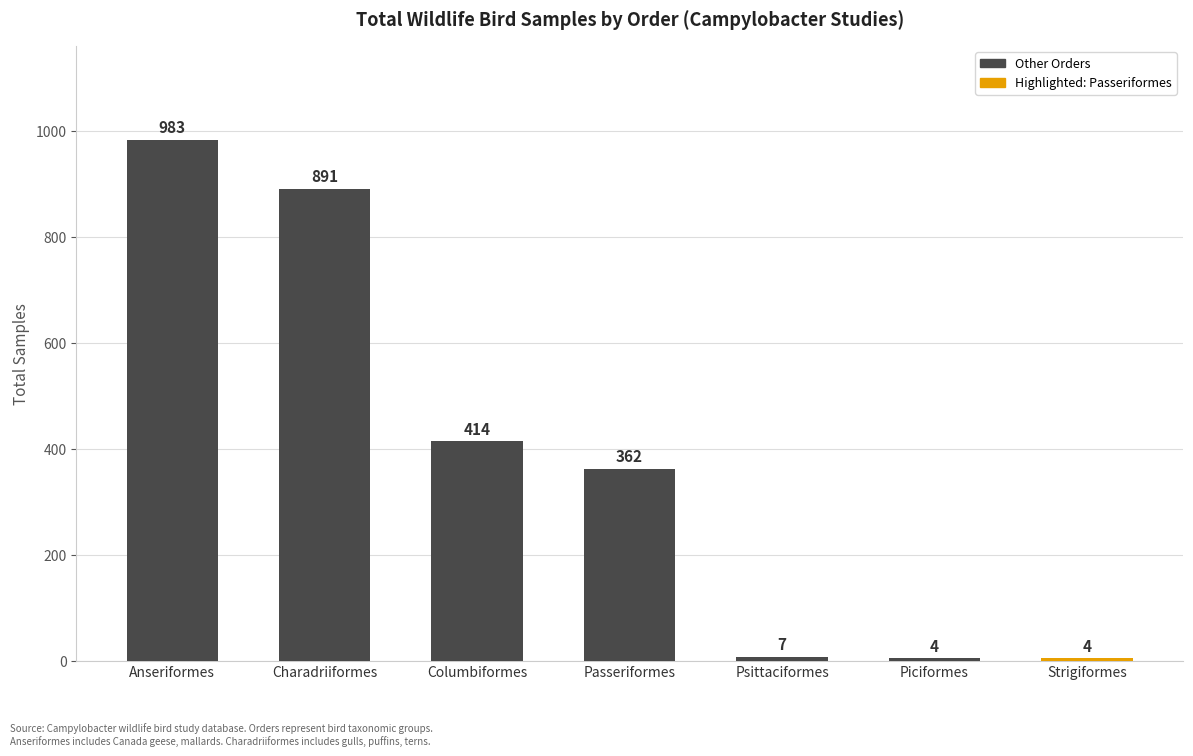

What is the change in value from Anseriformes to Strigiformes?

-979